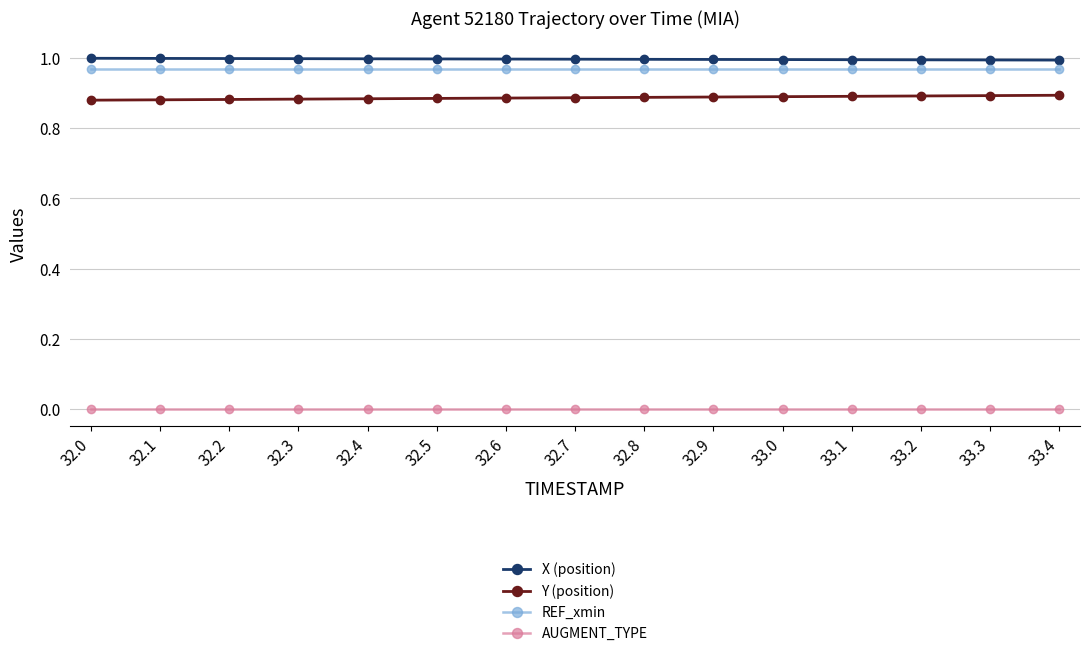

Is the value of REF_xmin at 33.4 greater than the value of AUGMENT_TYPE at 32.6?

Yes